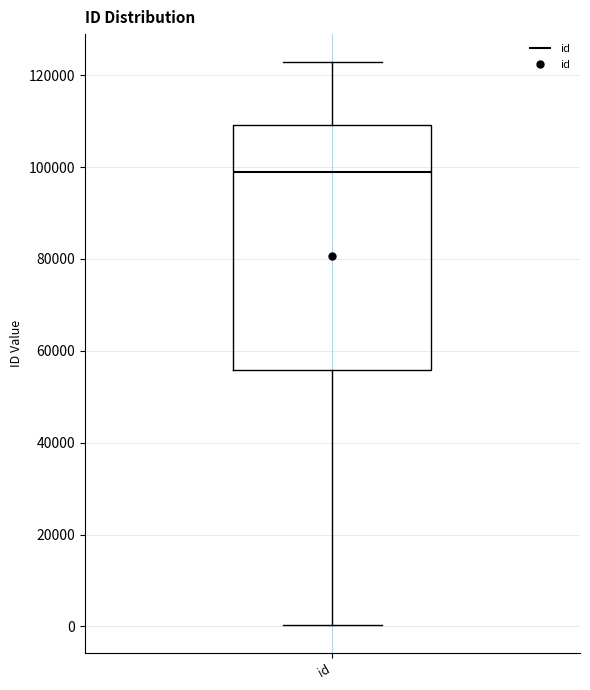

Transcribe this box plot: give where the median line is, the range the box spans, and where the two whiskers end, as read against the y-axis. The values are not printed on the chart, so give them approximately, as read against the axis.

median 98000, box 56000 to 110000, whiskers 0 to 122000